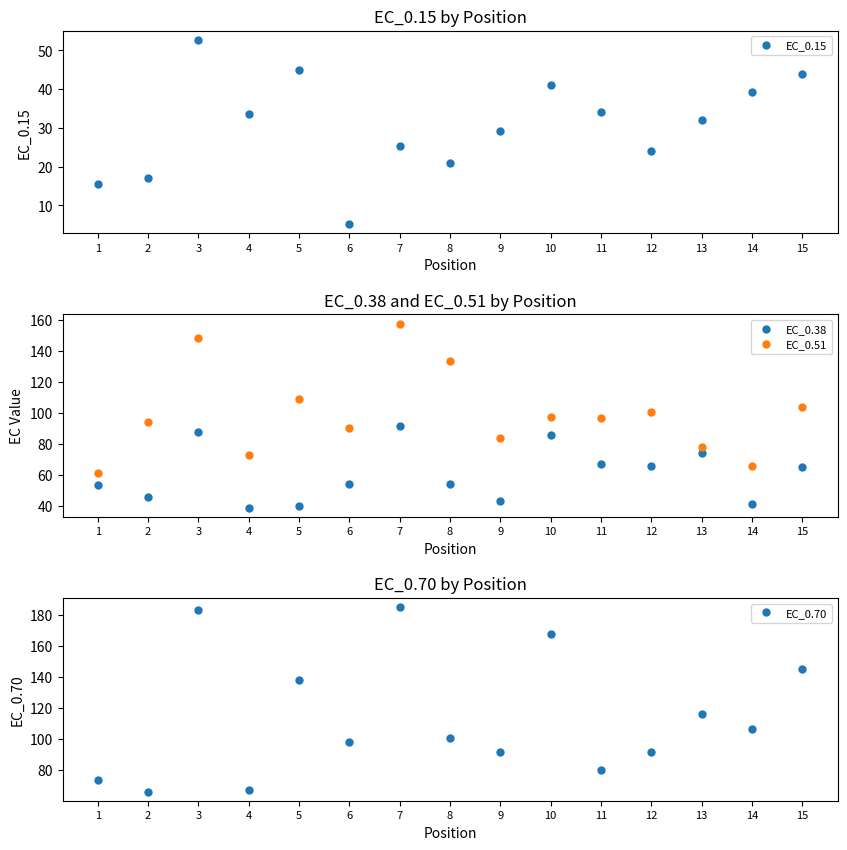

Which series has the widest spread of values?

EC_0.70